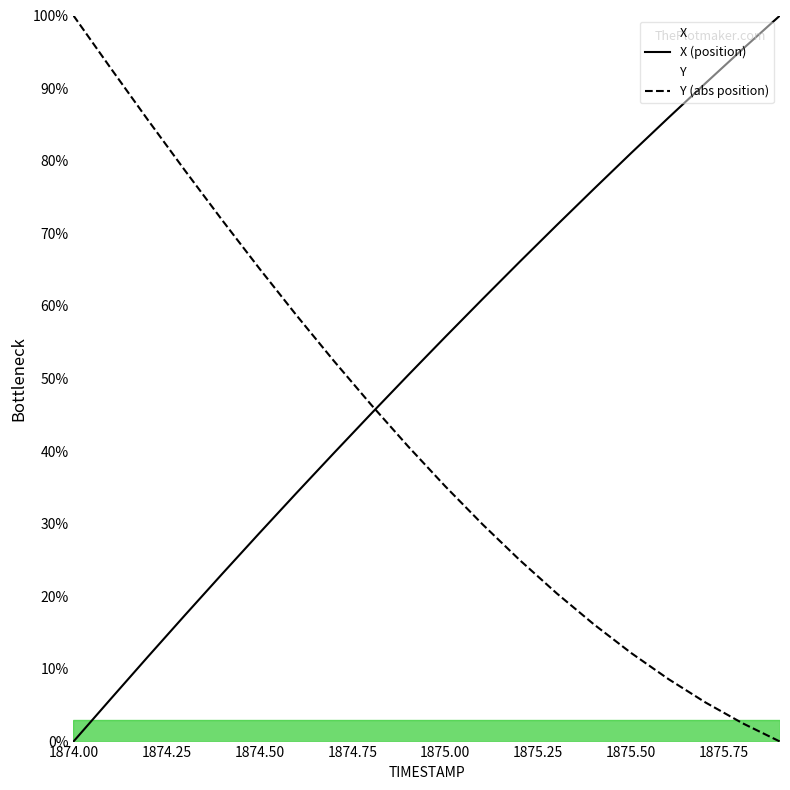

What is the greatest value displayed?

100.0